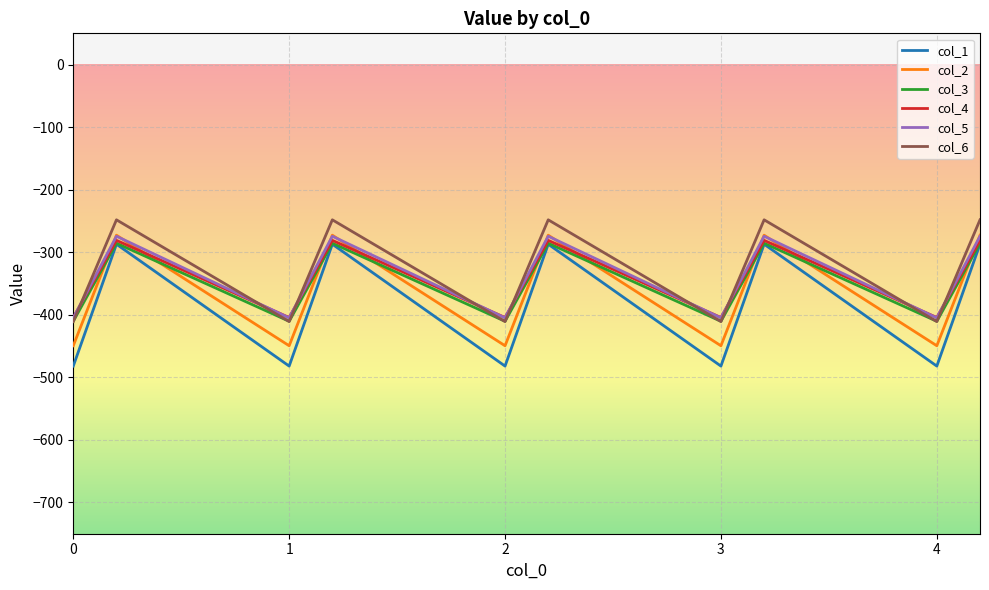

Does the chart have visible grid lines?

Yes